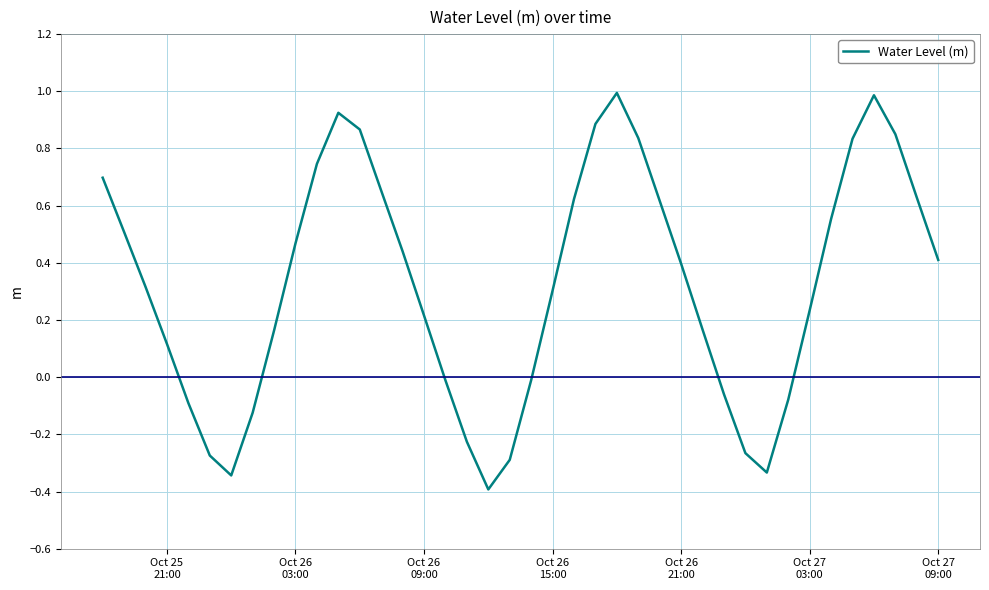

What is the difference between the maximum and minimum values?

1.4